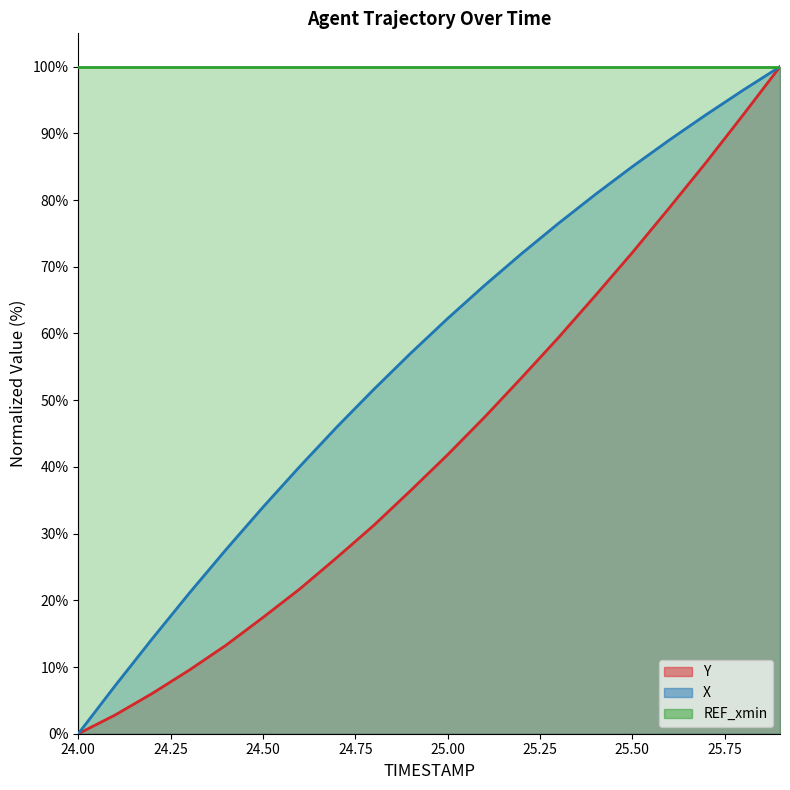

Is the value of Y at 24.8 greater than the value of X at 24.1?

Yes